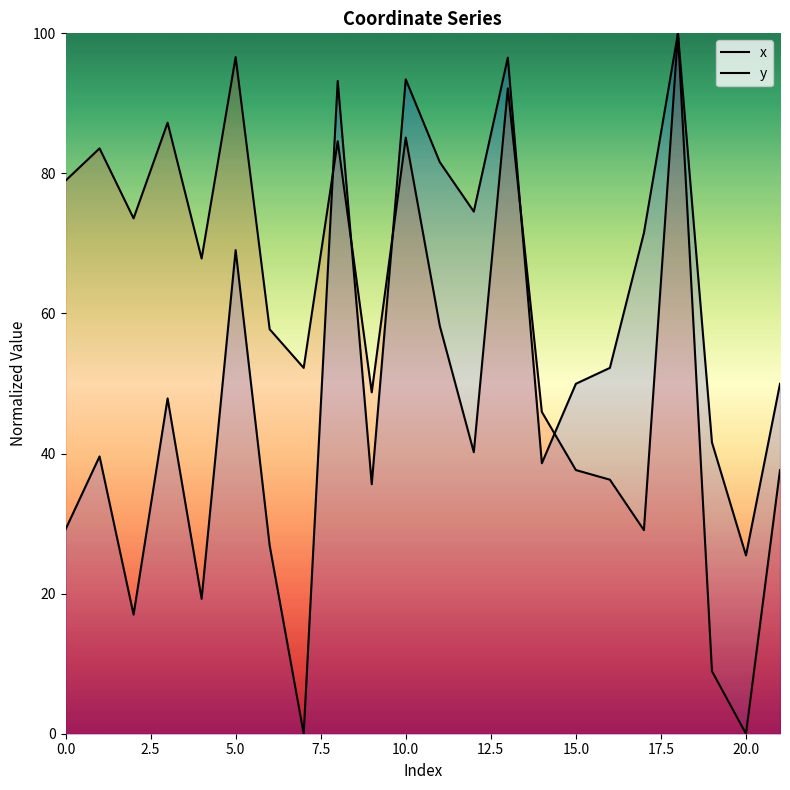

What is the average value of the y series?

52.4